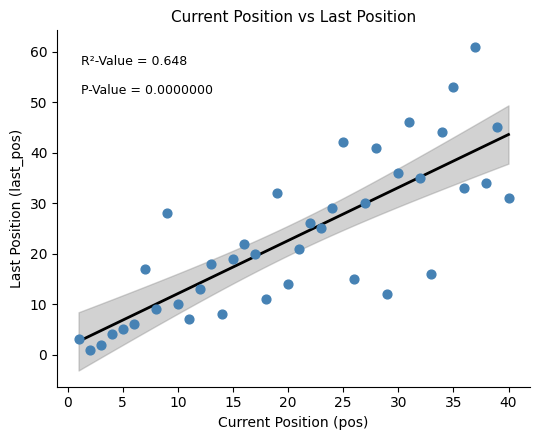

What is the range of Y values (max minus min)?

60